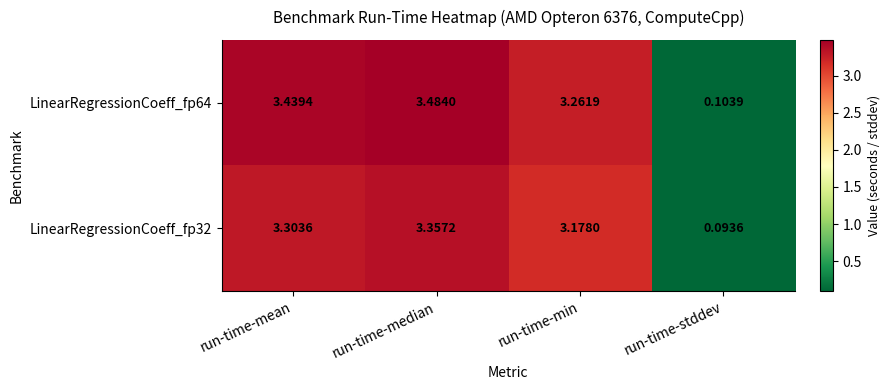

Which category has the lowest value across all series?

run-time-stddev